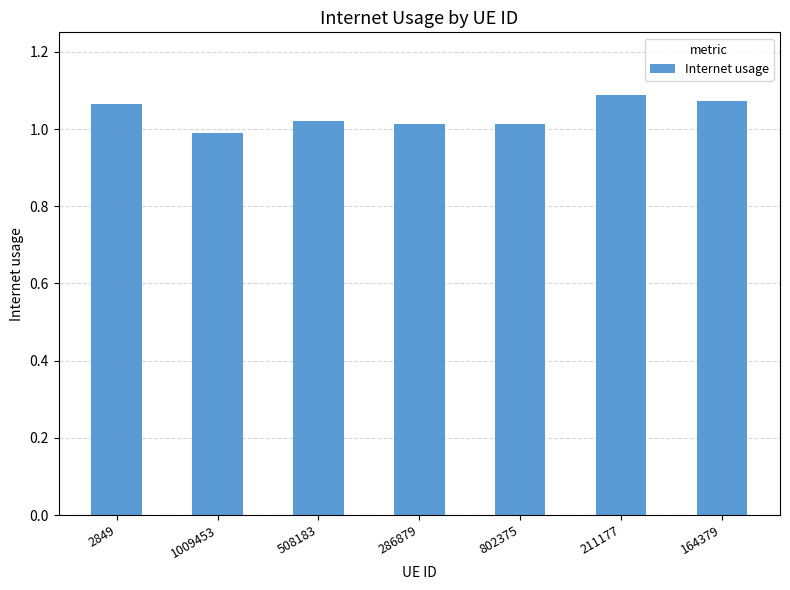

Which has a higher value, 2849 or 508183?

2849